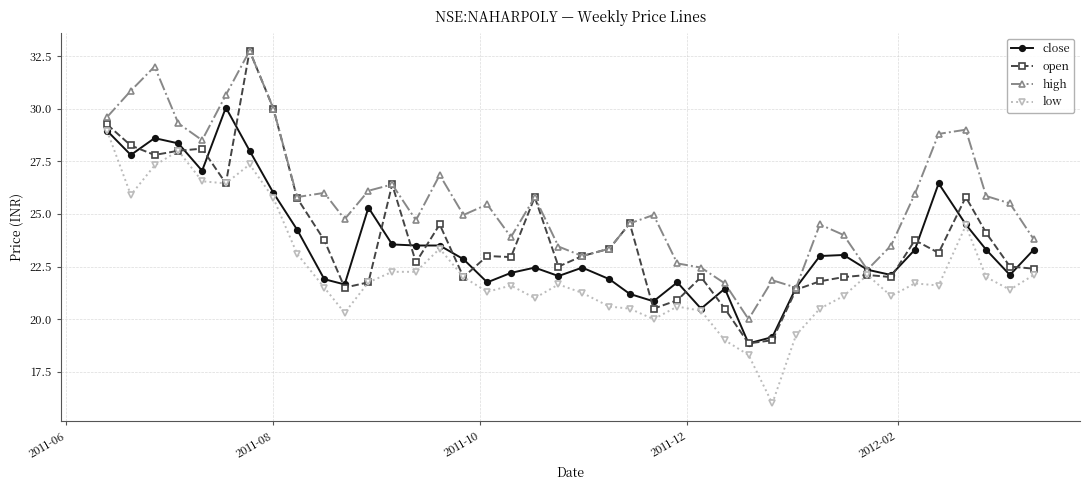

What is the highest value of the open series?

32.8